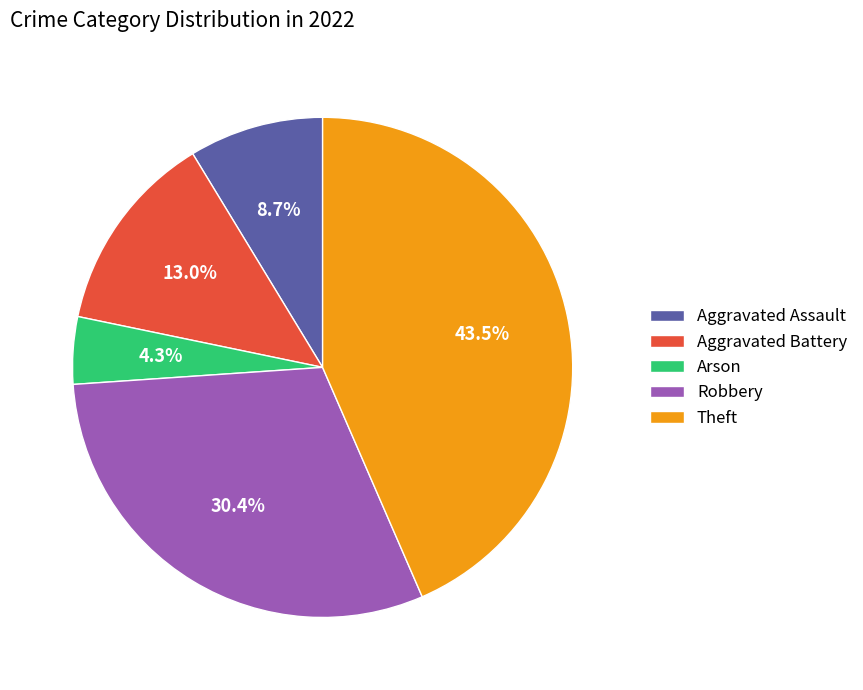

Combined, what portion of the pie is Arson and Theft?

47.8%